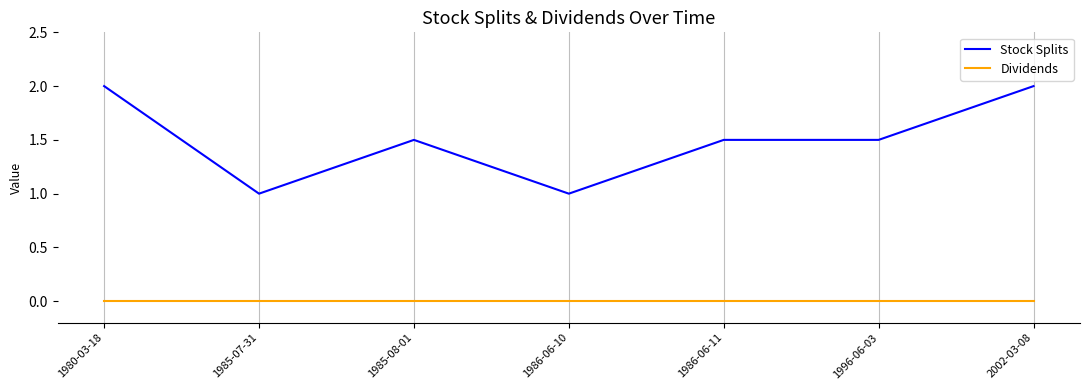

True or false: Dividends and Stock Splits cross at least once.

False